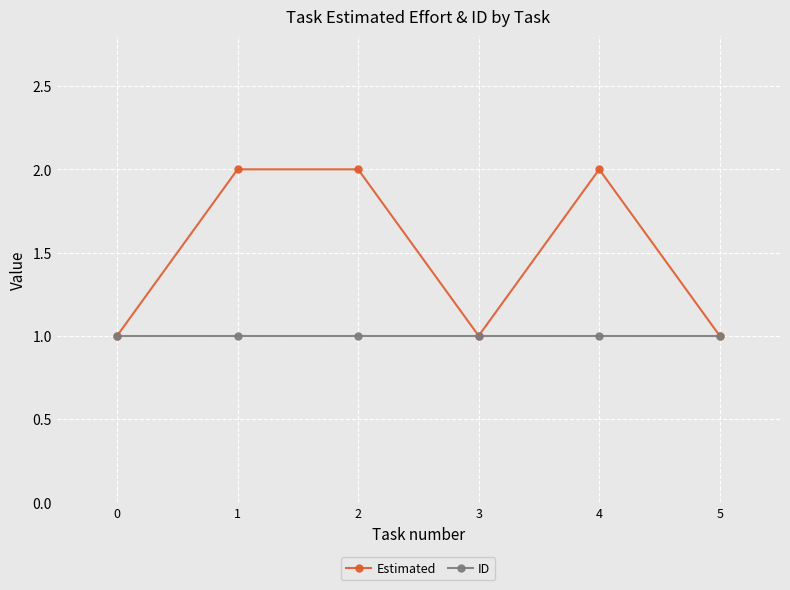

Between 2 and 3, which series saw the biggest shift?

Estimated